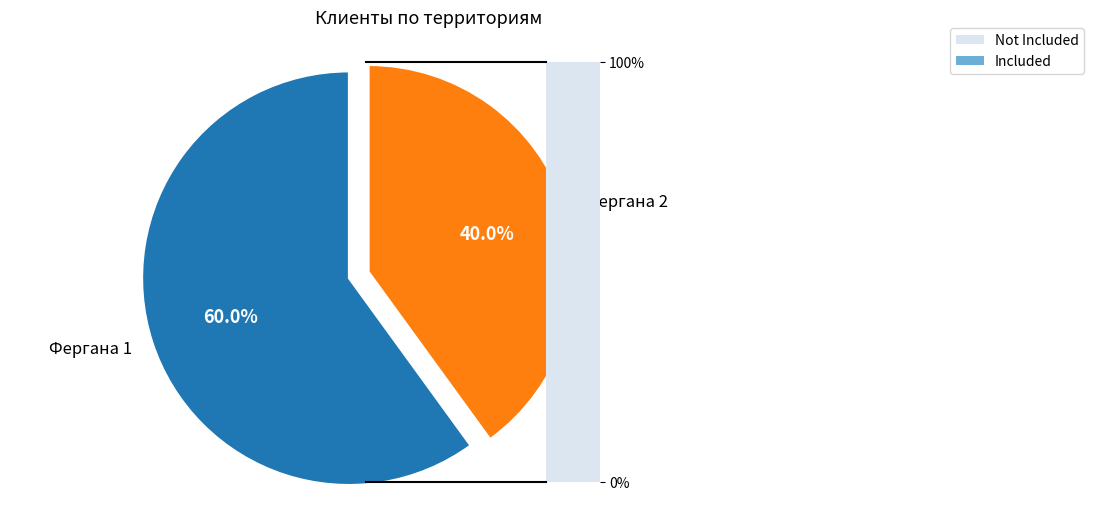

Does Фергана 2 account for over 50% of the chart?

No